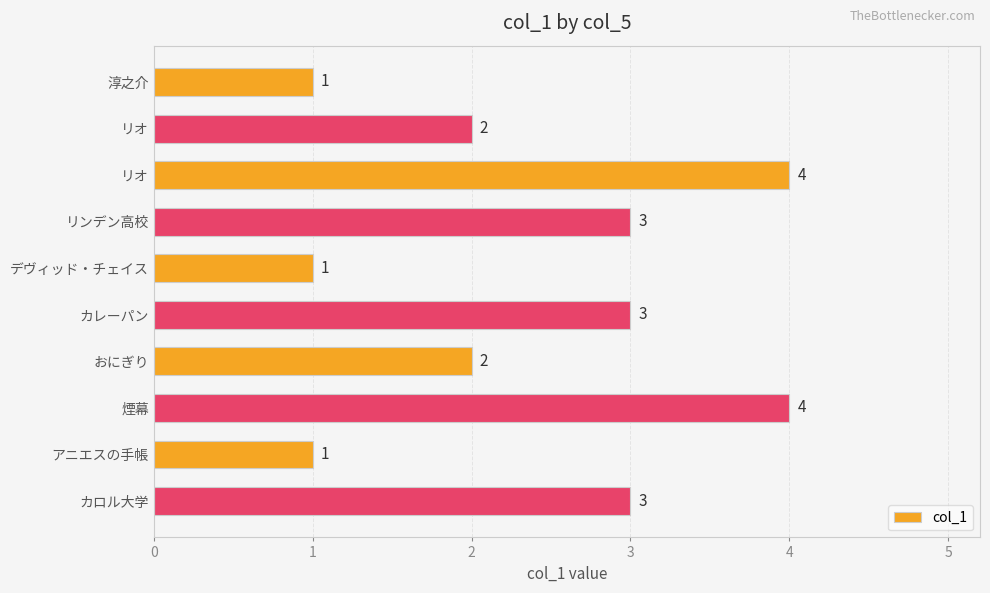

How many bars are there in total?

10